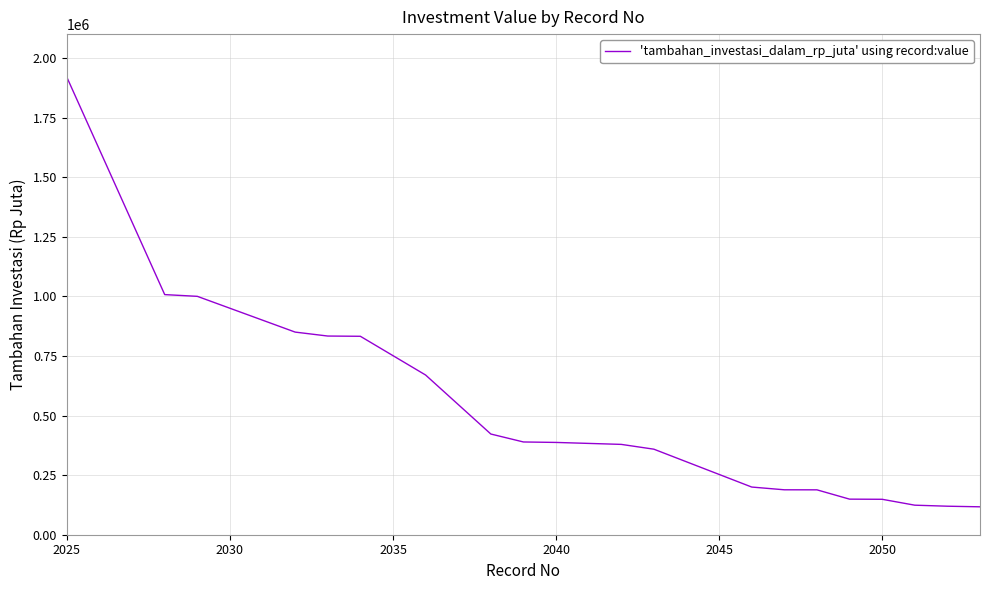

What is the difference between the maximum and minimum values?

1801924.1